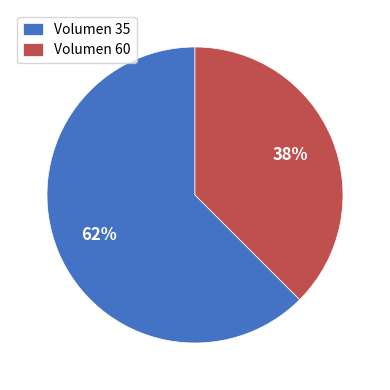

What is the ratio of the value at Volumen 60 to the value at Volumen 35?

0.6